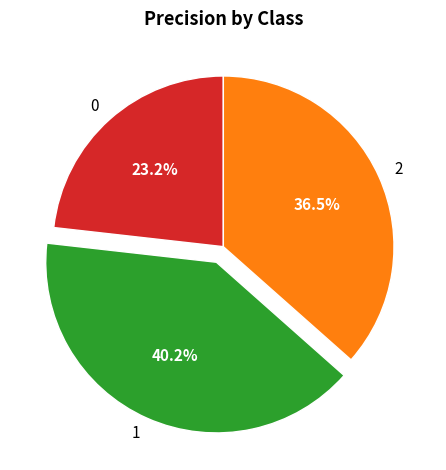

Is there a majority slice in this chart?

No